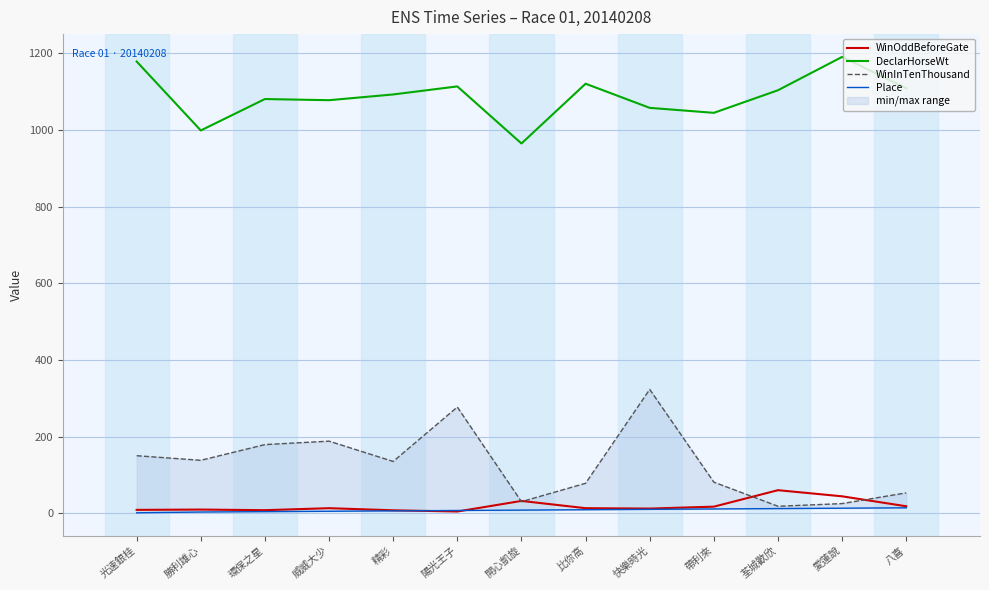

The value of WinInTenThousand at 愛蓮說 is 43.8. True or false?

False